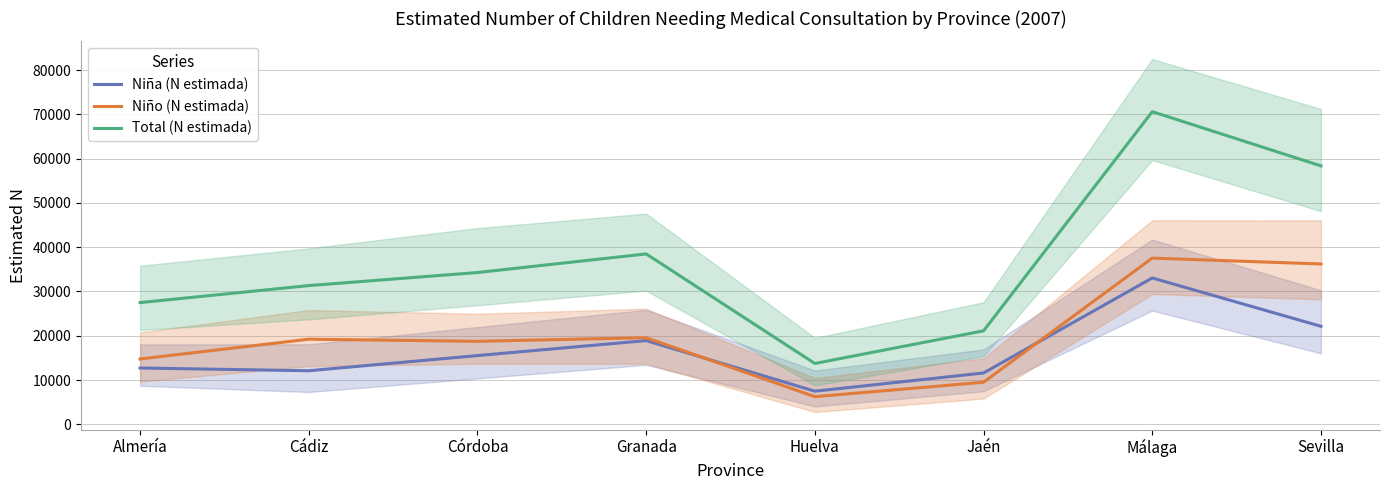

Reading right to left, extract all data points from this chart.

Niña (N estimada): Sevilla=22144	Málaga=33058	Jaén=11605	Huelva=7495	Granada=18913	Córdoba=15534	Cádiz=12107	Almería=12730
Niño (N estimada): Sevilla=36214	Málaga=37539	Jaén=9516	Huelva=6254	Granada=19571	Córdoba=18750	Cádiz=19228	Almería=14766
Total (N estimada): Sevilla=58358	Málaga=70597	Jaén=21121	Huelva=13749	Granada=38484	Córdoba=34283	Cádiz=31336	Almería=27496